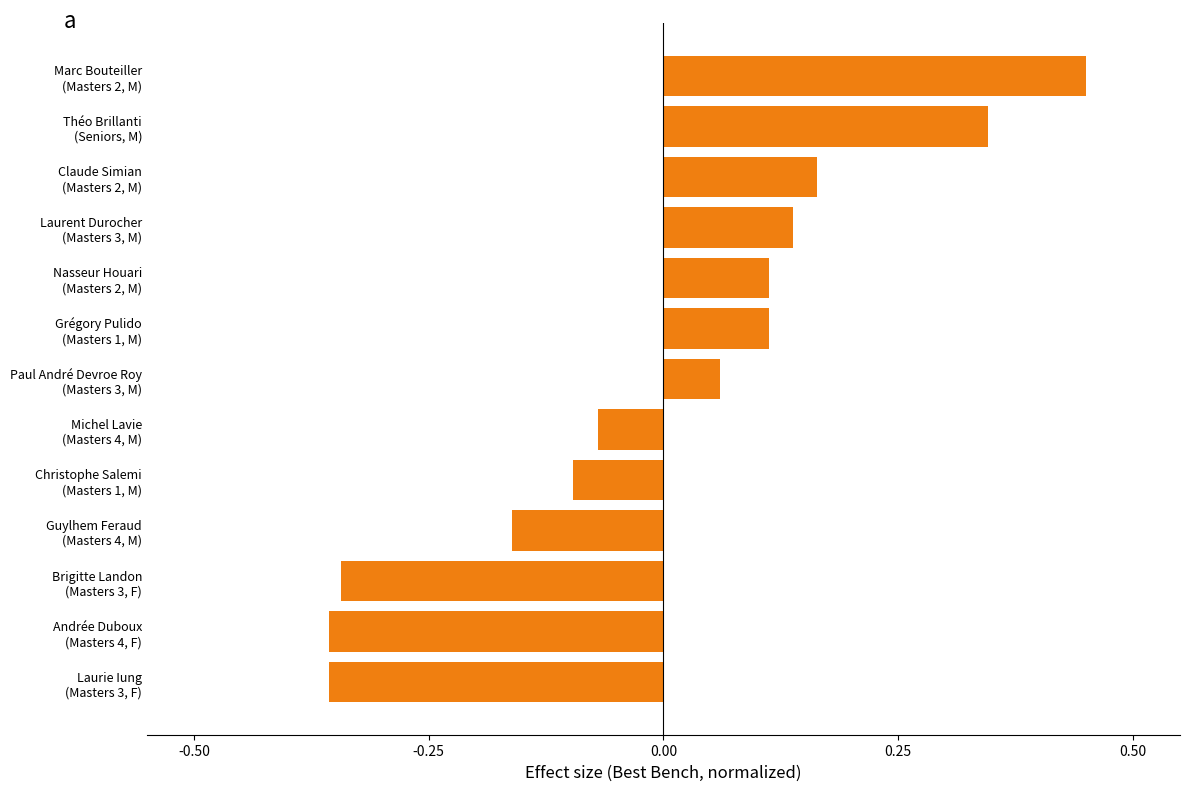

What is the difference between the maximum and second lowest values?

0.8